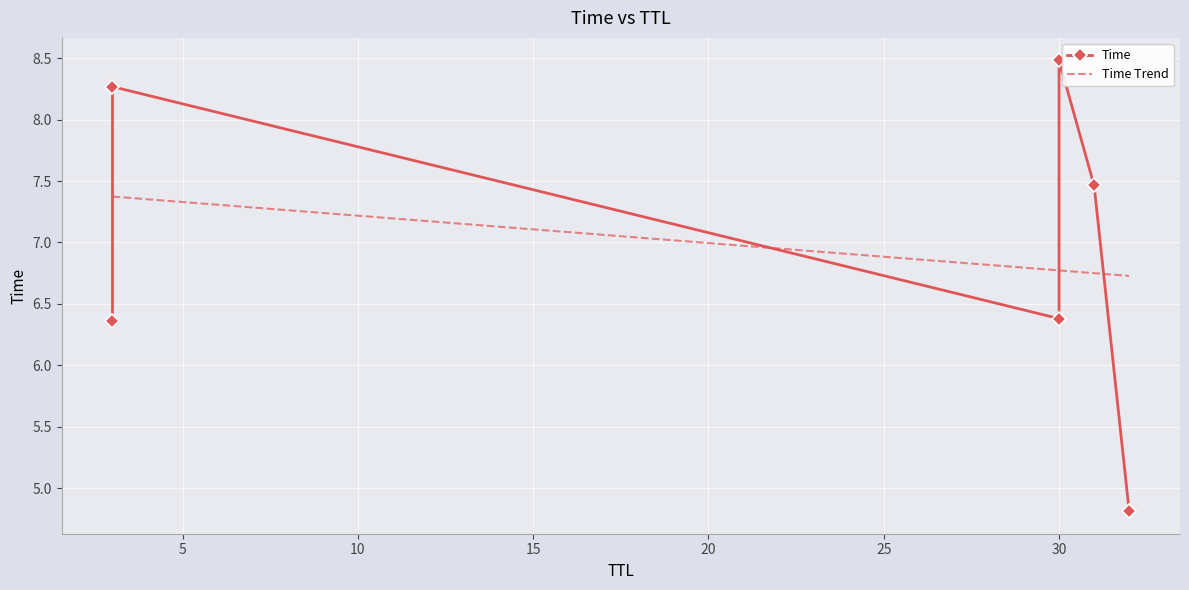

How many distinct data groups are displayed?

1